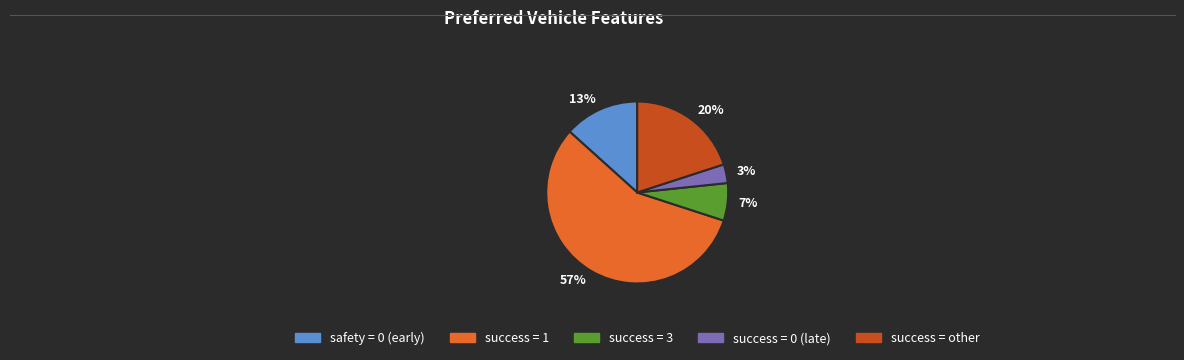

Does any single category account for the majority?

Yes